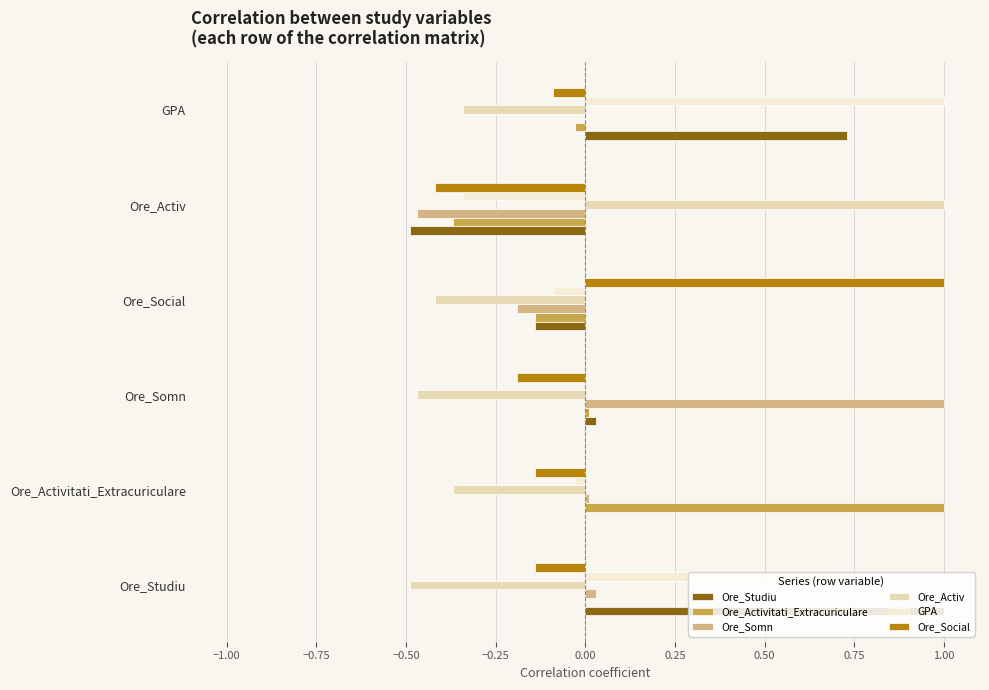

Is the value of Ore_Social at Ore_Activ greater than the value of Ore_Studiu at Ore_Activ?

Yes